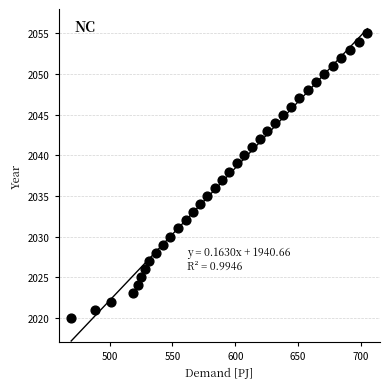

What is the range of Y values (max minus min)?

35